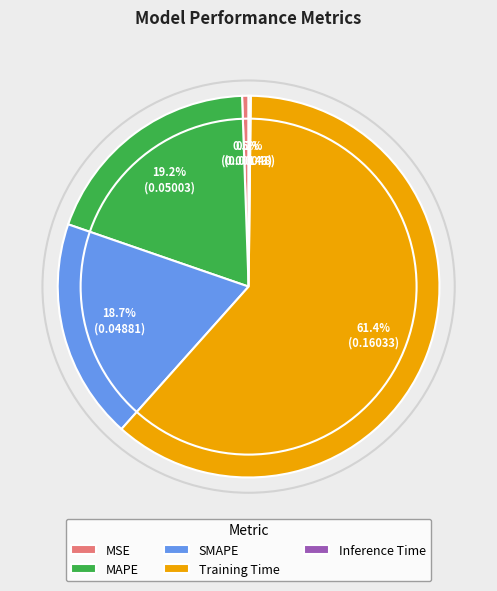

Does MAPE represent more than half of the total?

No